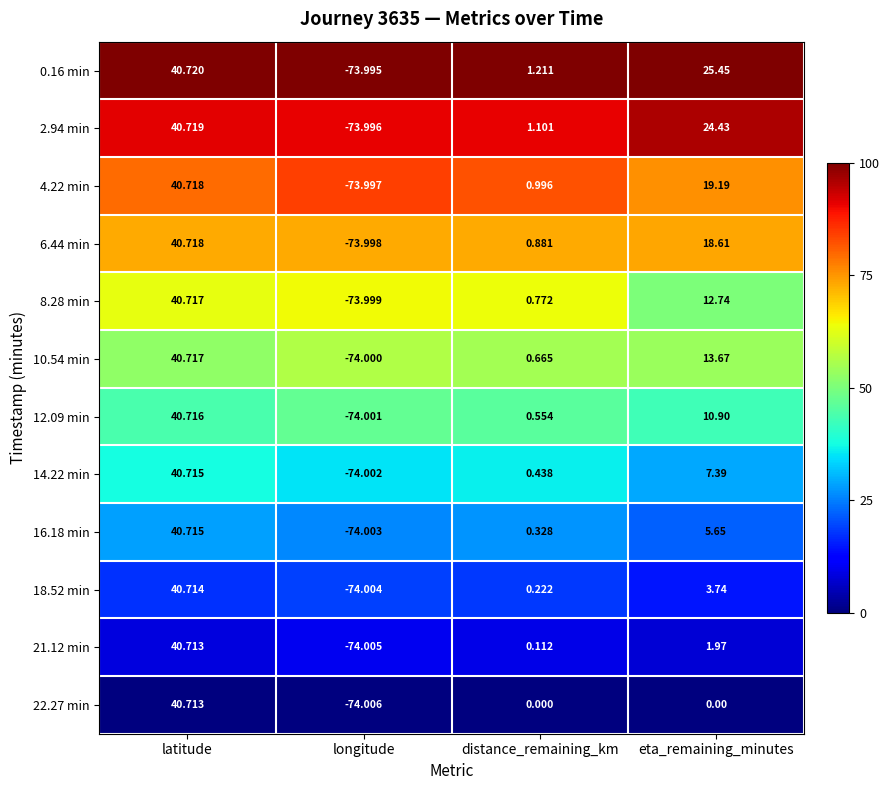

How many data points in 16.18 min are less than 5?

2